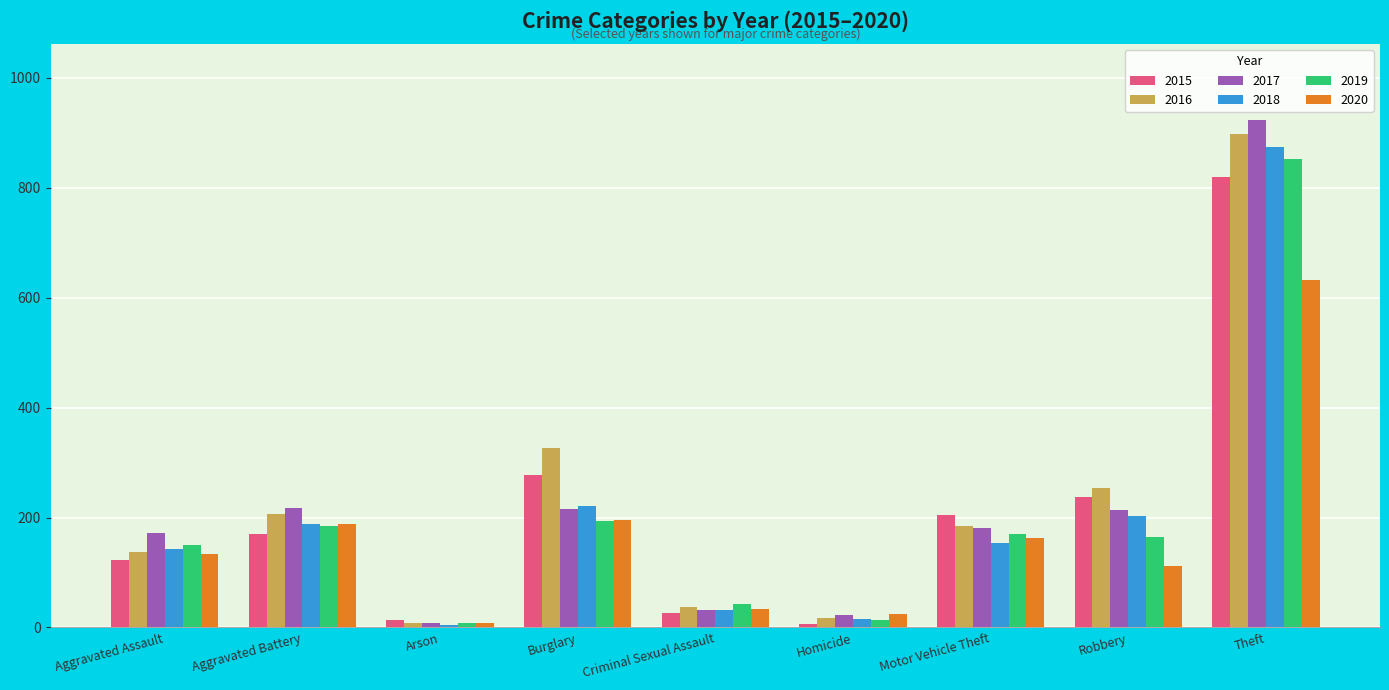

What is the label of the 3rd bar from the left?

Arson